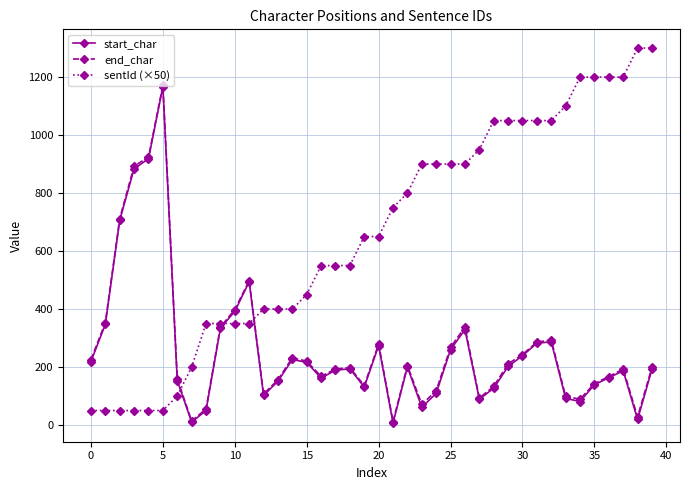

True or false: start_char has more than 2 interior local peaks.

True